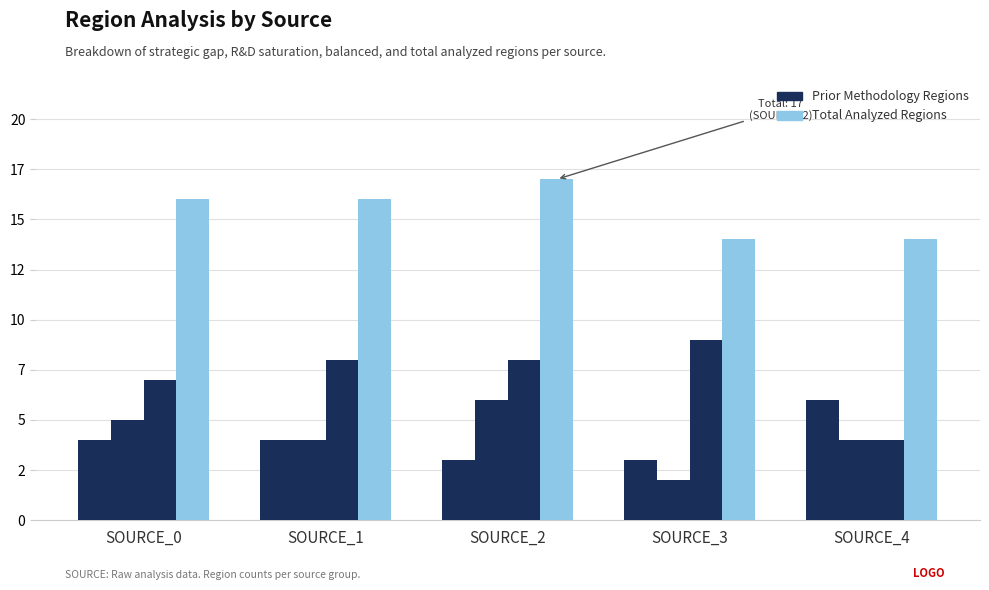

Reading left to right, transcribe all the data shown in this chart.

Strategic_Gap_Regions: SOURCE_0=4	SOURCE_1=4	SOURCE_2=3	SOURCE_3=3	SOURCE_4=6
R&D_Saturation_Regions: SOURCE_0=5	SOURCE_1=4	SOURCE_2=6	SOURCE_3=2	SOURCE_4=4
Balanced_Regions: SOURCE_0=7	SOURCE_1=8	SOURCE_2=8	SOURCE_3=9	SOURCE_4=4
Total_Analyzed_Regions: SOURCE_0=16	SOURCE_1=16	SOURCE_2=17	SOURCE_3=14	SOURCE_4=14